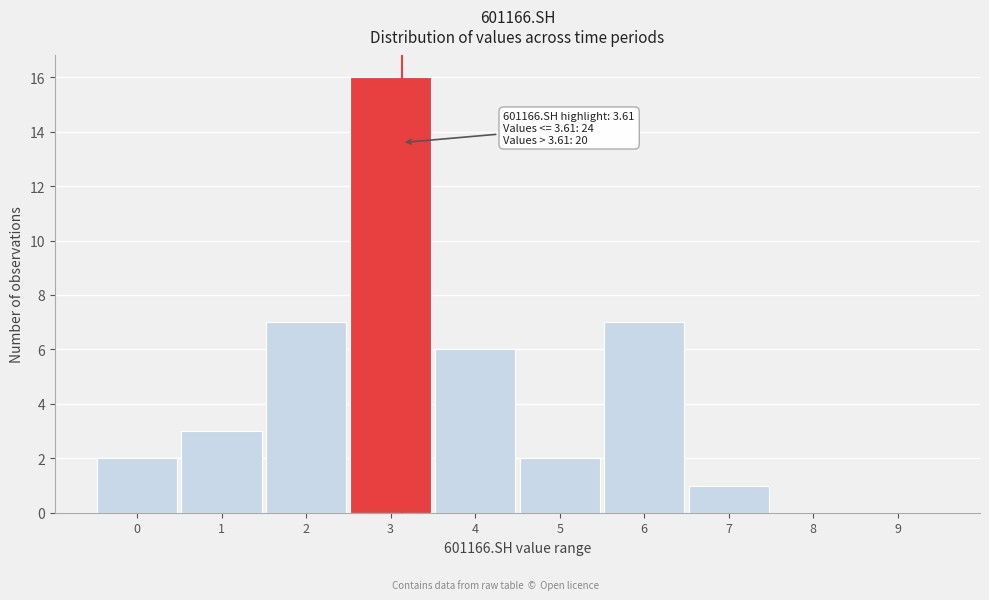

Reading left to right, list all the values displayed in this chart.

0=2	1=3	2=7	3=16	4=6	5=2	6=7	7=1	8=0	9=0